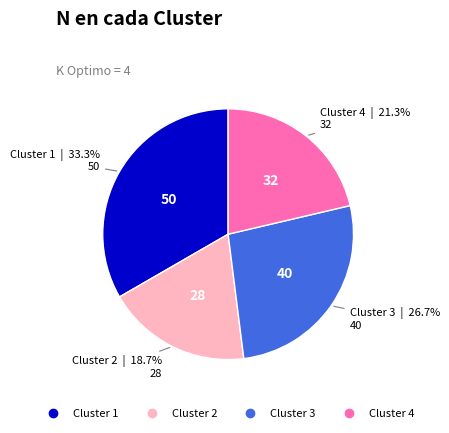

Does any single category account for the majority?

No